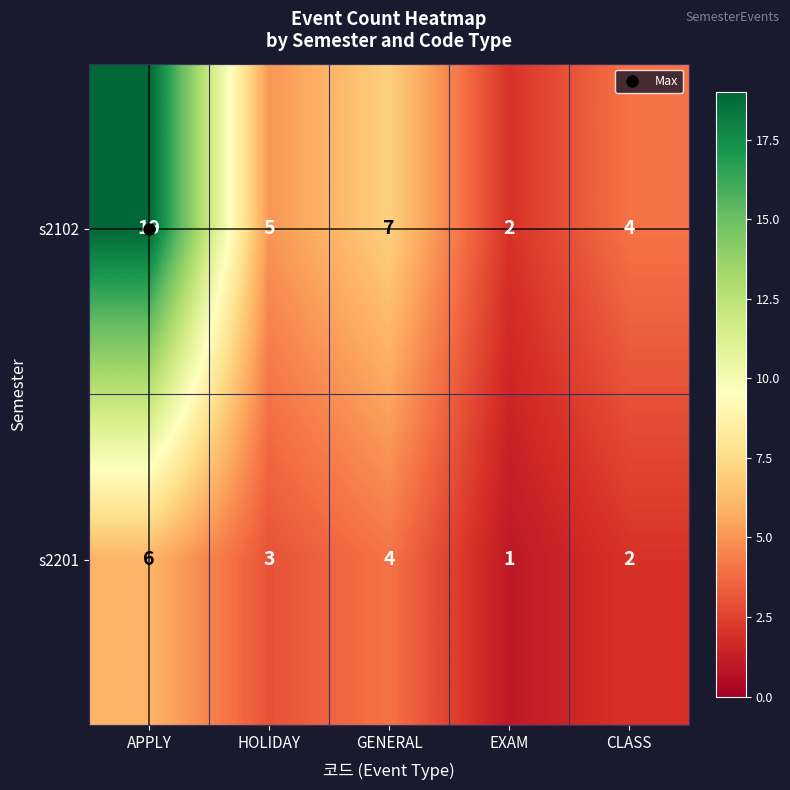

Which series has the largest range (max minus min)?

s2102